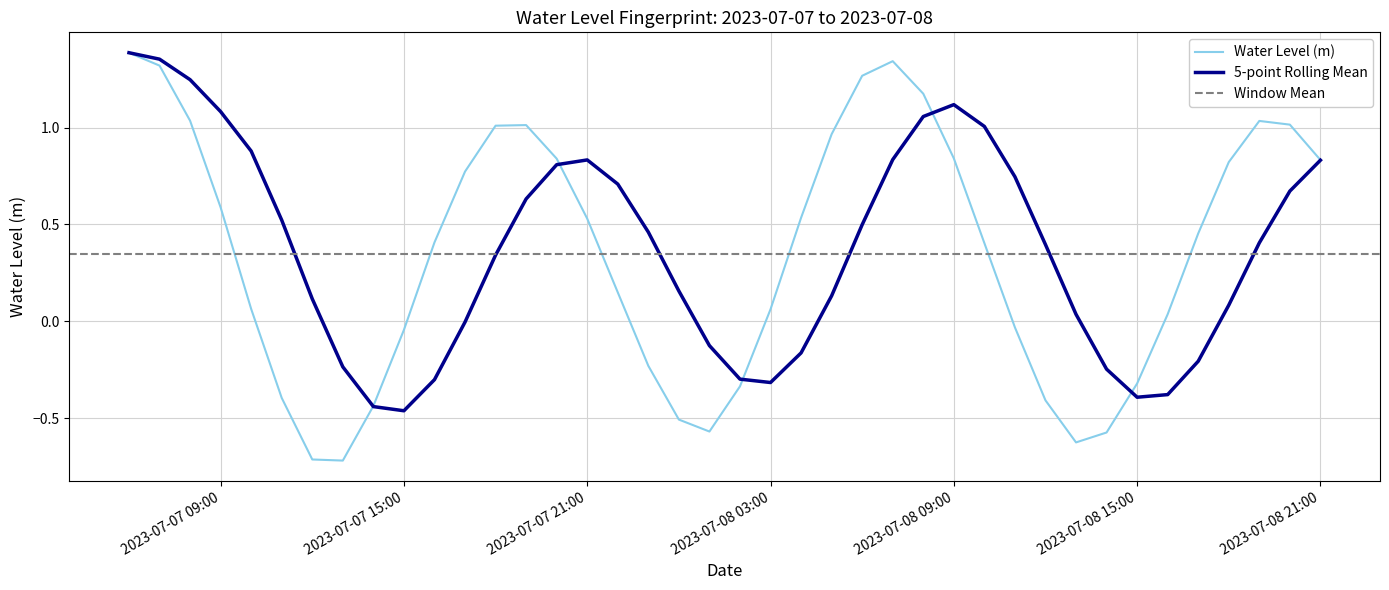

What is the value of the 15th point from the left?

0.8